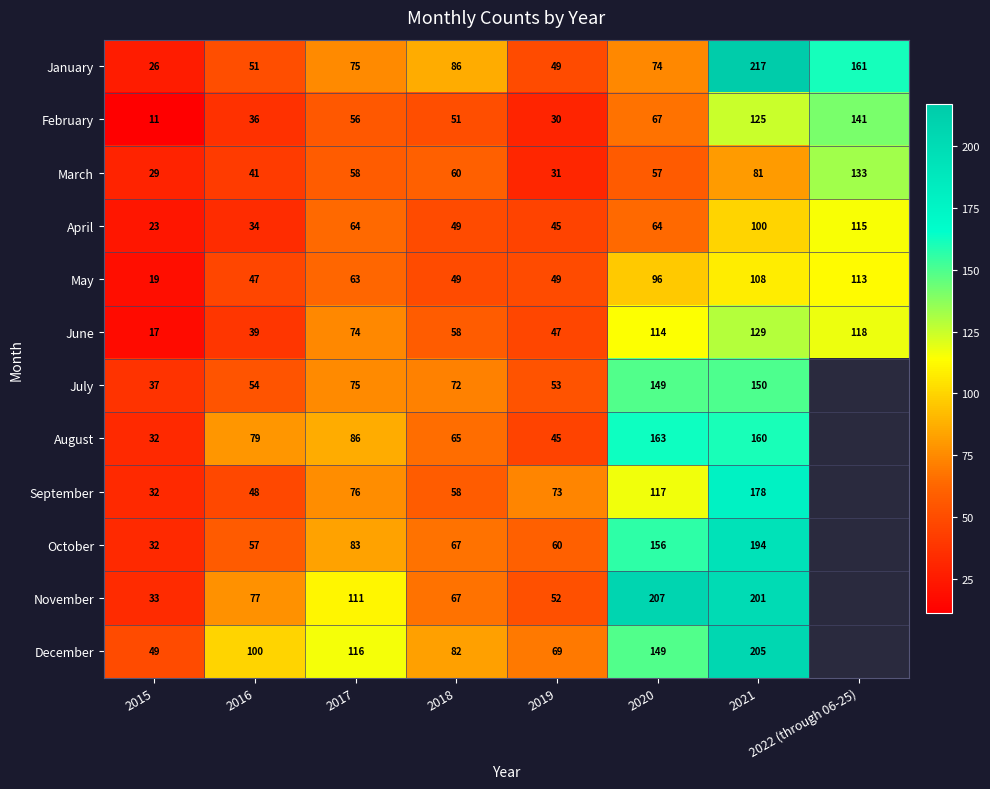

True or false: February has a value of 30 at 2019.

True